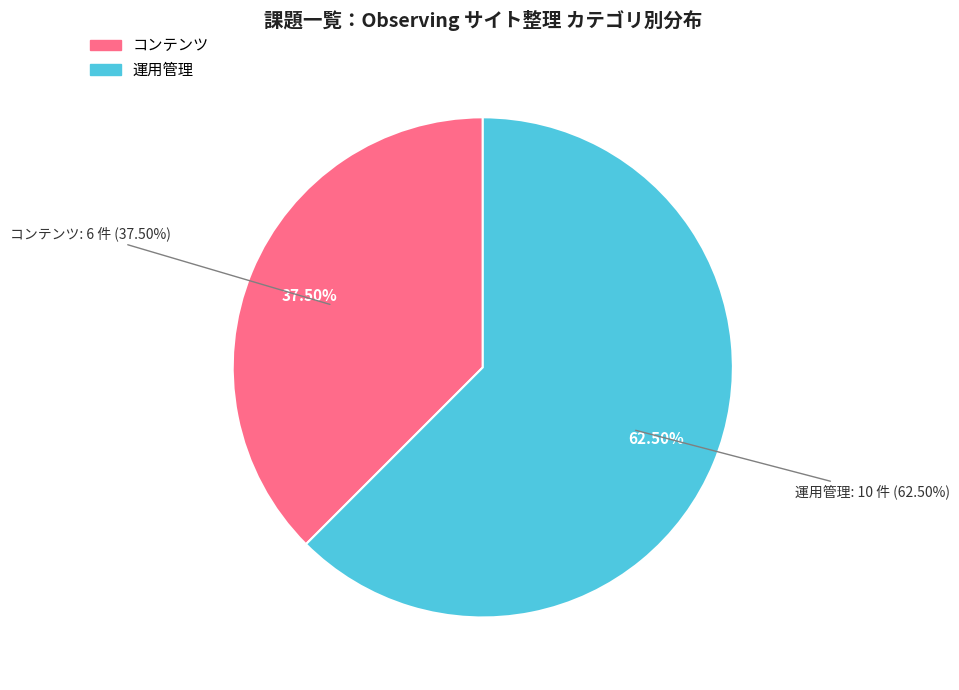

Rank the categories by value from highest to lowest.

運用管理, コンテンツ